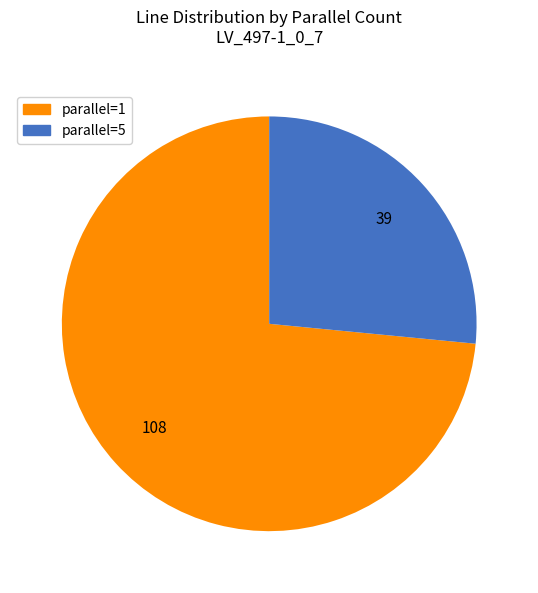

Is it true that parallel=5 is 27% of the pie?

True